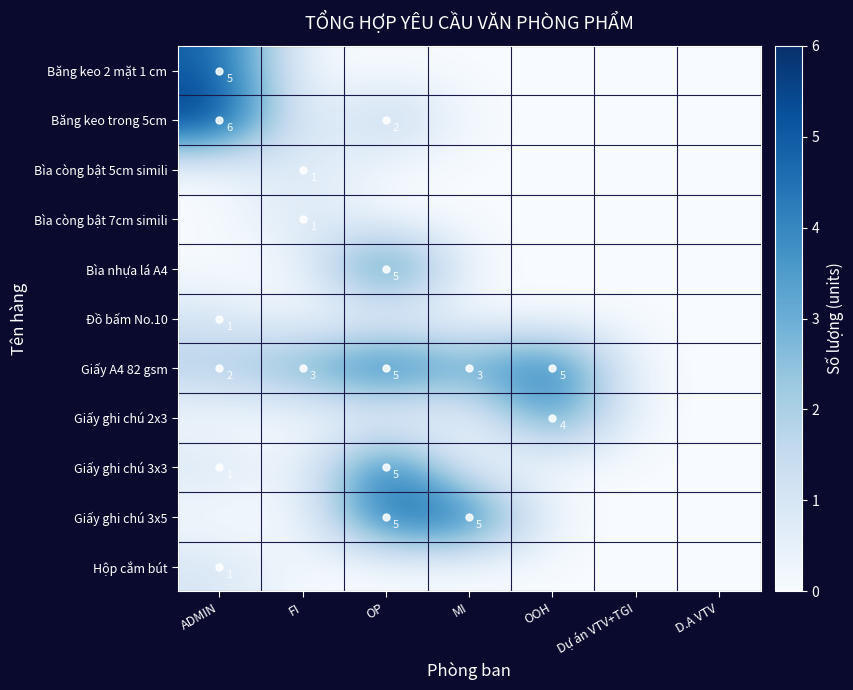

What is the difference between the maximum and minimum values in the Giấy ghi chú 2x3 series?

4